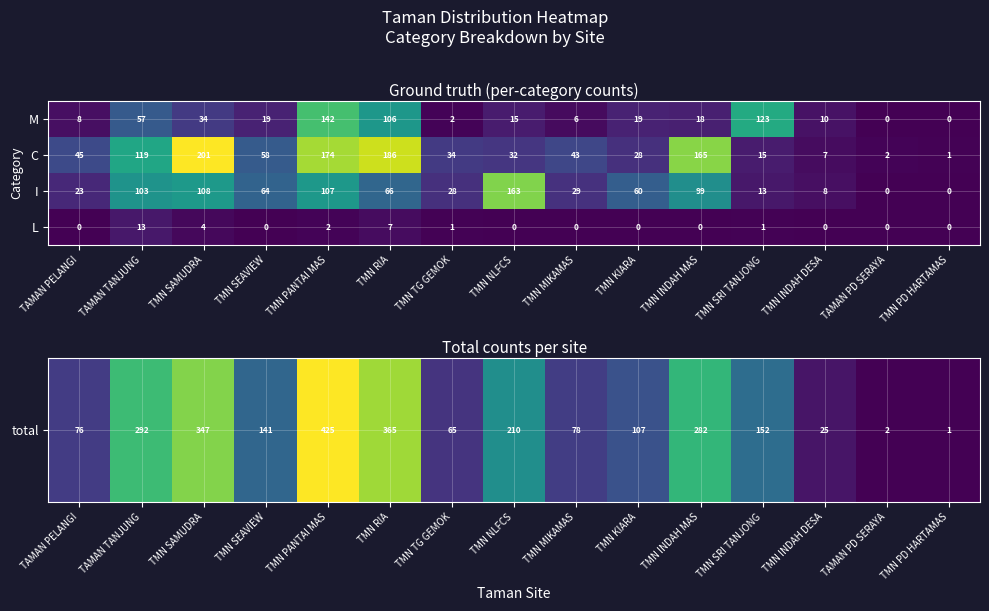

Where is M nearest to the value 71?

TAMAN TANJUNG